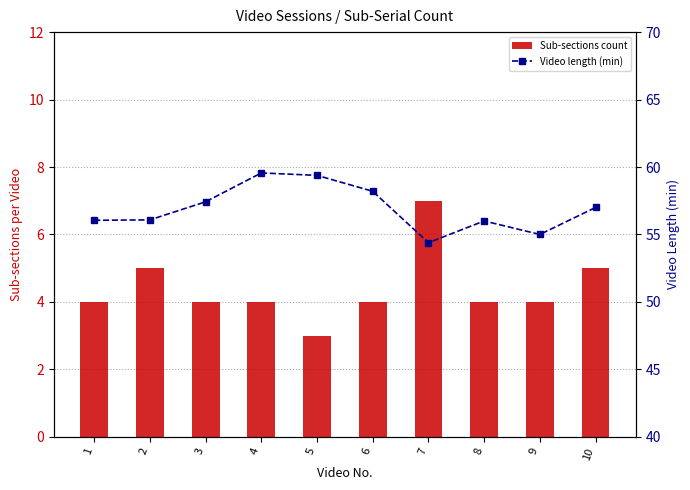

The value of Sub-sections count at 1 is 2.5. True or false?

False